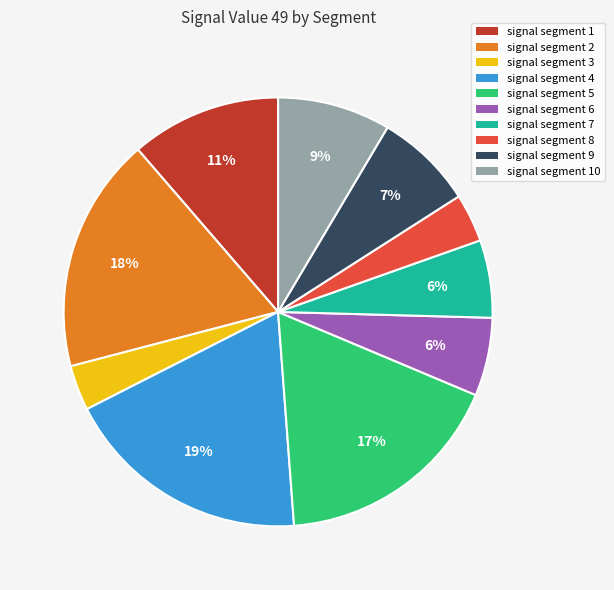

Does any single category account for the majority?

No